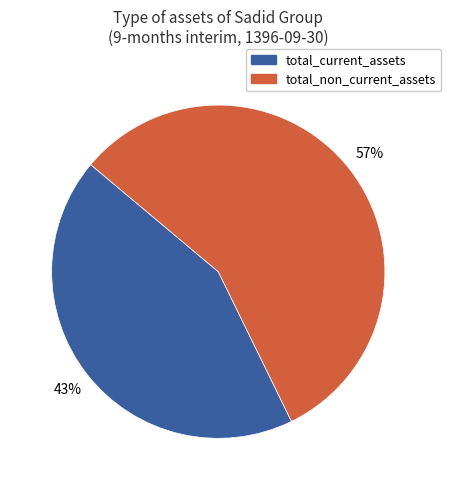

To the nearest percent, what is the combined percentage of total_non_current_assets and total_current_assets?

100%